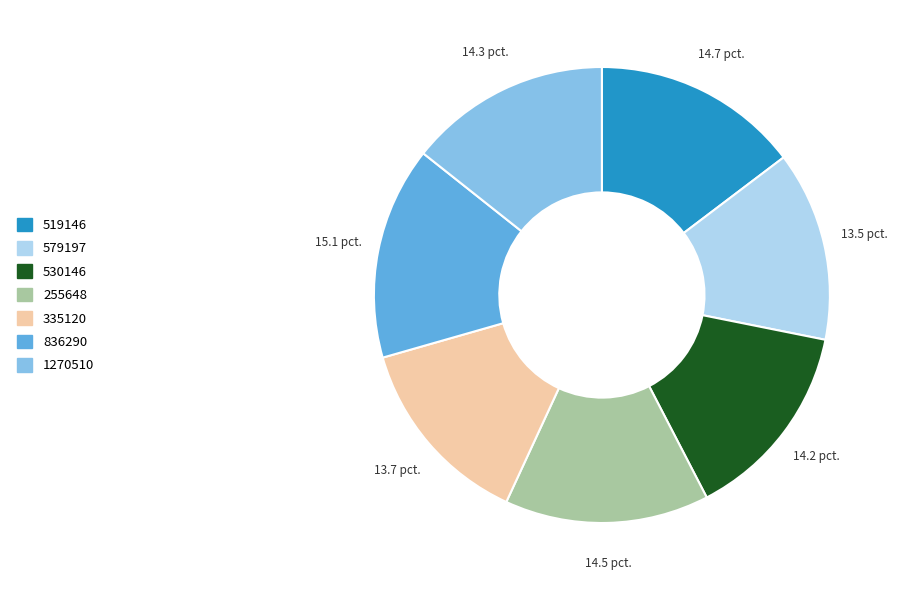

Is 530146 the majority of the pie?

No